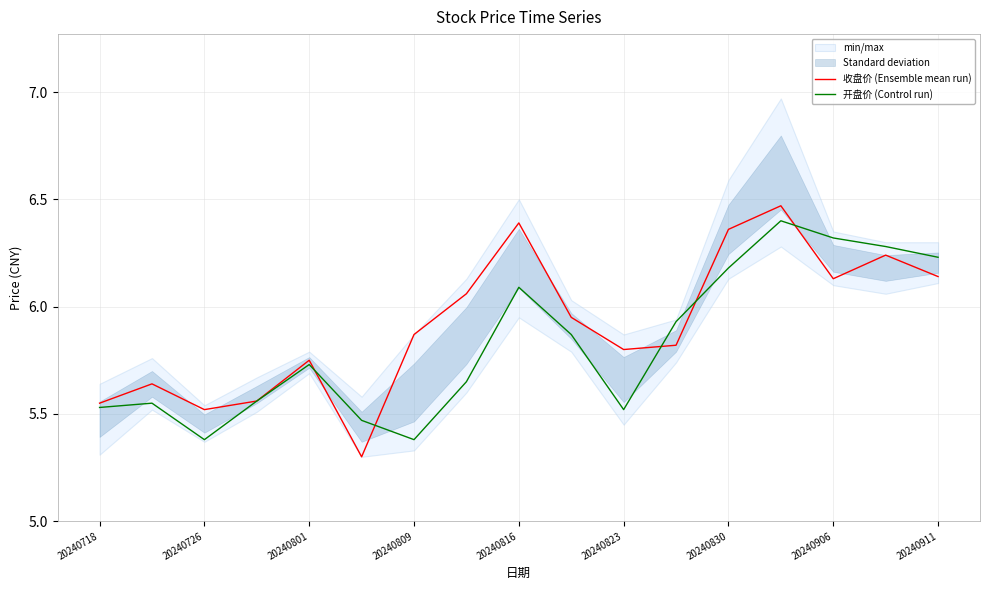

Reading right to left, extract all data points from this chart.

收盘价 (Ensemble mean run): 6.1	6.2	6.1	6.5	6.4	5.8	5.8	6.0	6.4	6.1	5.9	5.3	5.8	5.6	5.5	5.6	5.5
开盘价 (Control run): 6.2	6.3	6.3	6.4	6.2	5.9	5.5	5.9	6.1	5.7	5.4	5.5	5.7	5.6	5.4	5.5	5.5